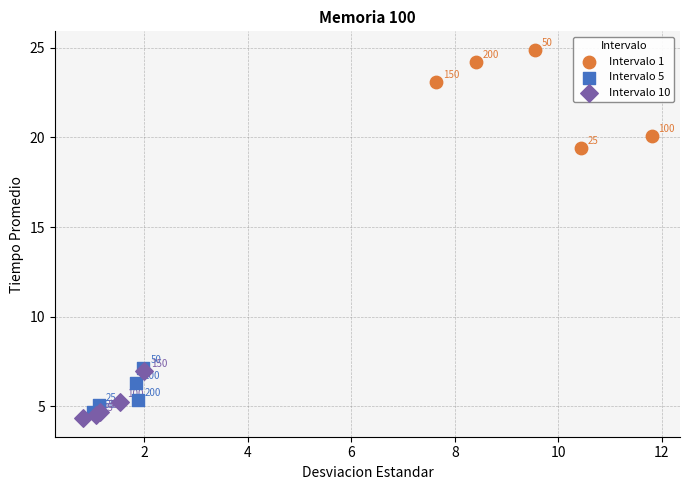

Which series has the largest Y range (max minus min)?

Intervalo 1